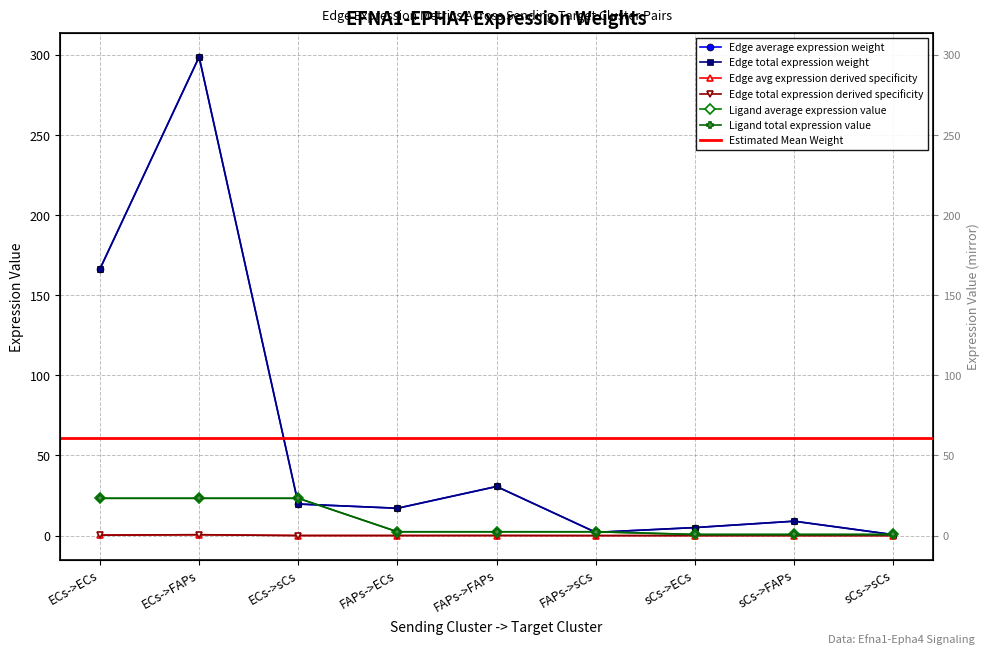

At which category is the sum across all series the highest?

ECs->FAPs